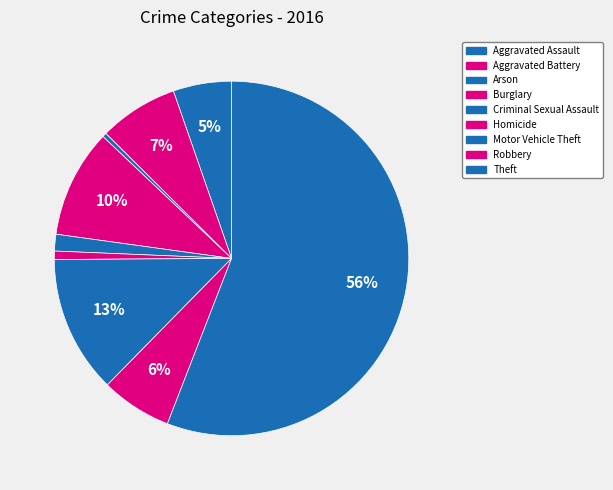

What portion of the pie excludes Motor Vehicle Theft?

87.5%